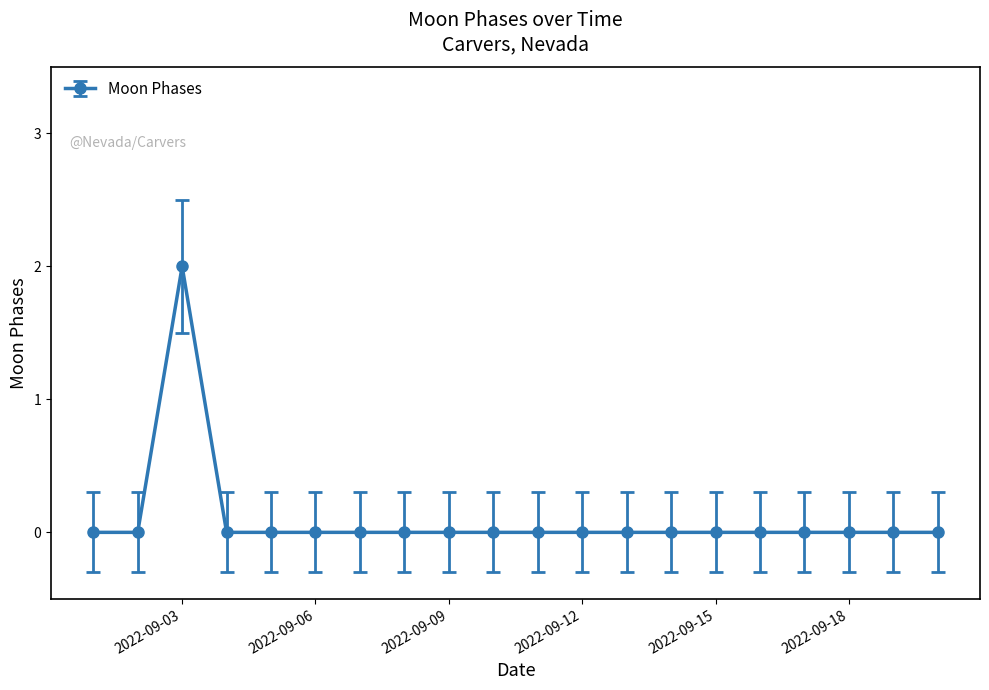

Does the chart have visible grid lines?

No